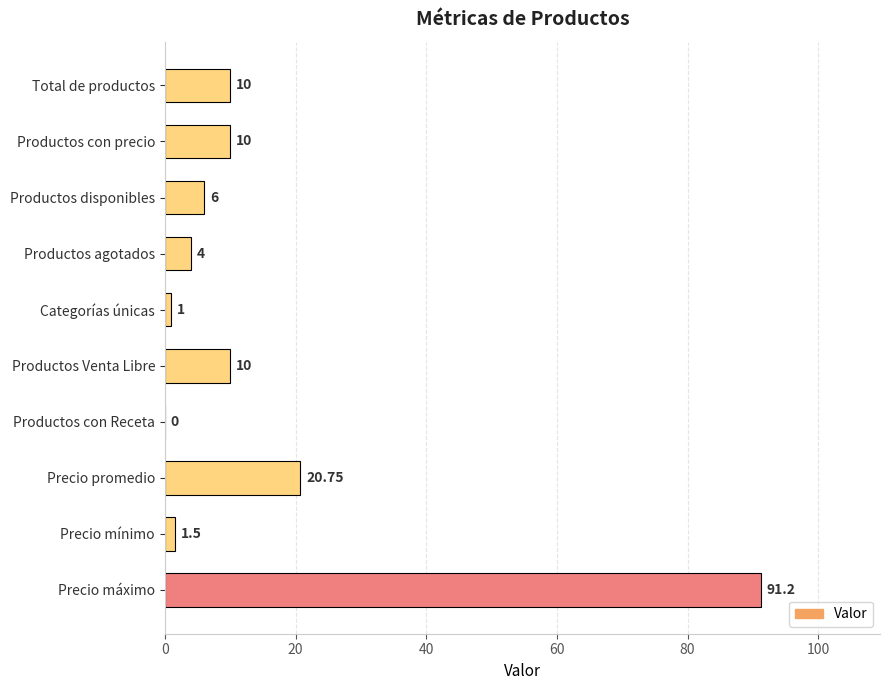

What is the sum of the values at Total de productos and Productos con precio?

20.0